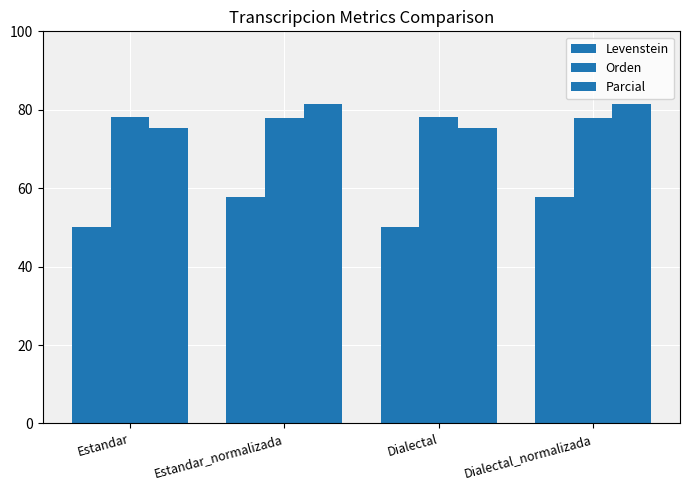

Which category has the highest value in the Orden series?

Estandar